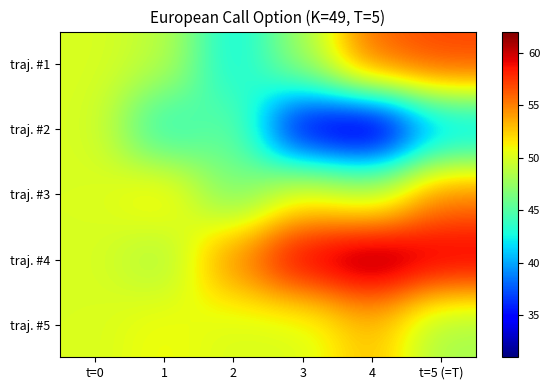

At 1, list the series in order from largest to smallest.

traj. #3, traj. #5, traj. #1, traj. #4, traj. #2